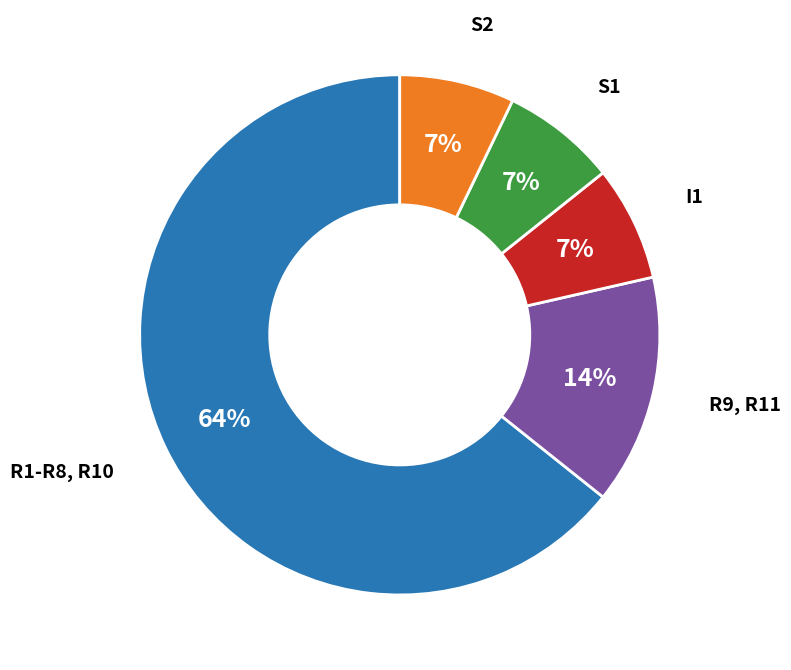

How many segments does this pie chart have?

5